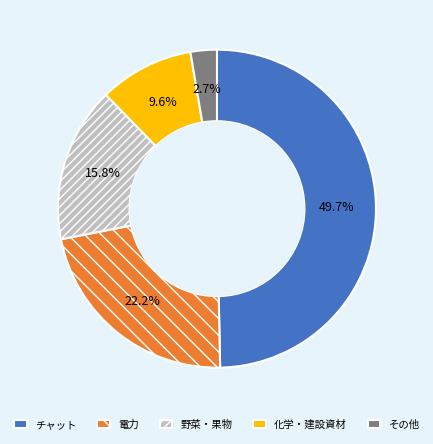

To the nearest percent, what is the average slice percentage?

20%